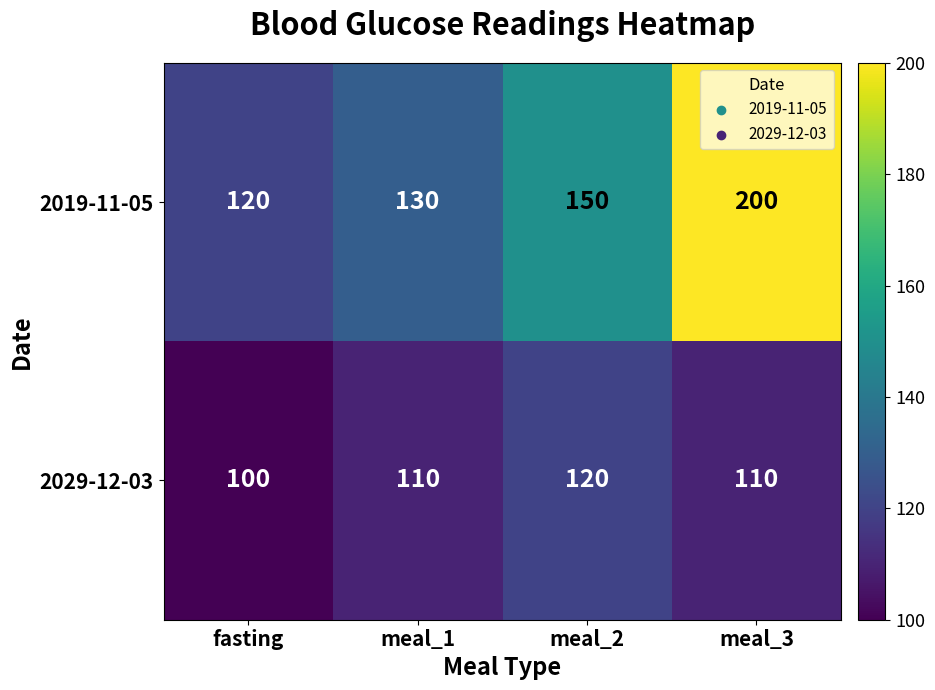

Reading right to left, list all the values displayed in this chart.

2019-11-05: meal_3=200	meal_2=150	meal_1=130	fasting=120
2029-12-03: meal_3=110	meal_2=120	meal_1=110	fasting=100